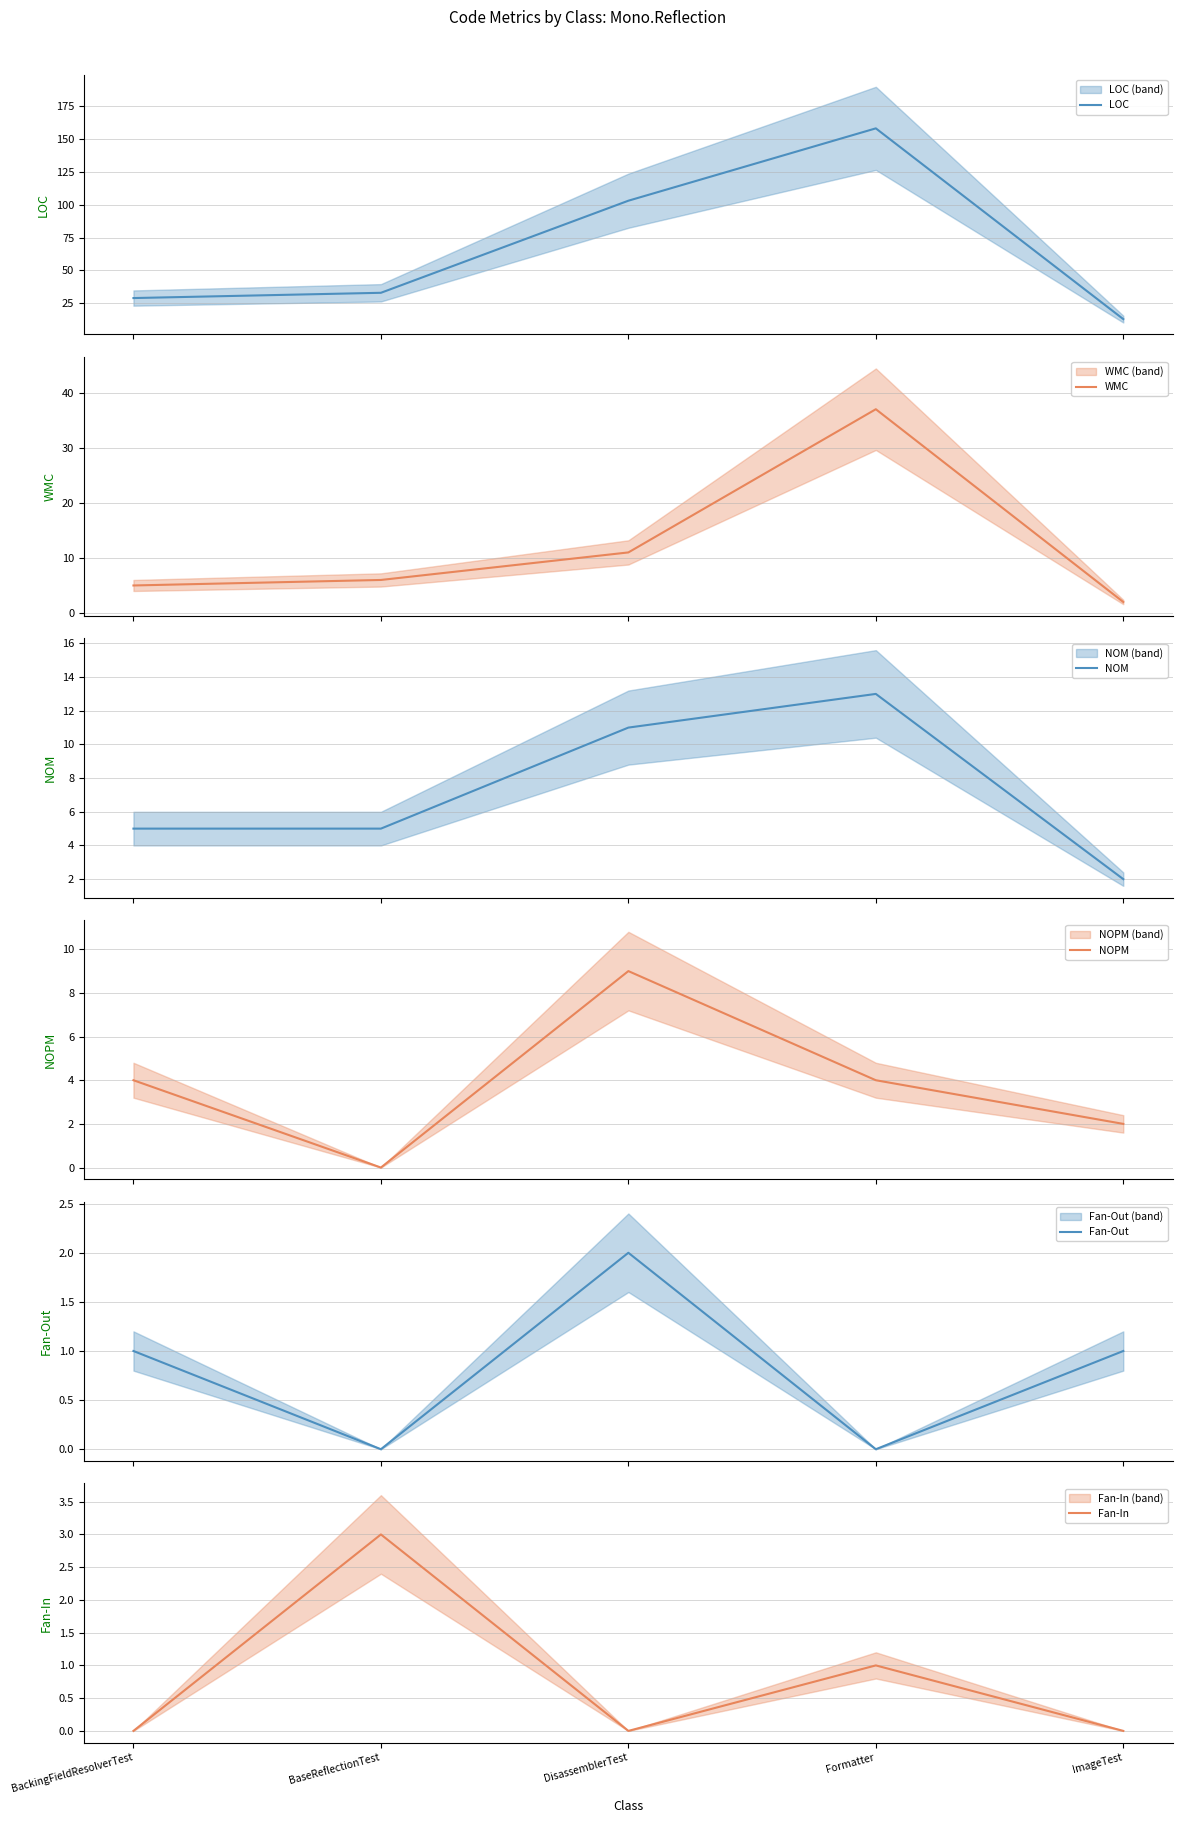

At which category does NOM reach its first local peak?

Formatter